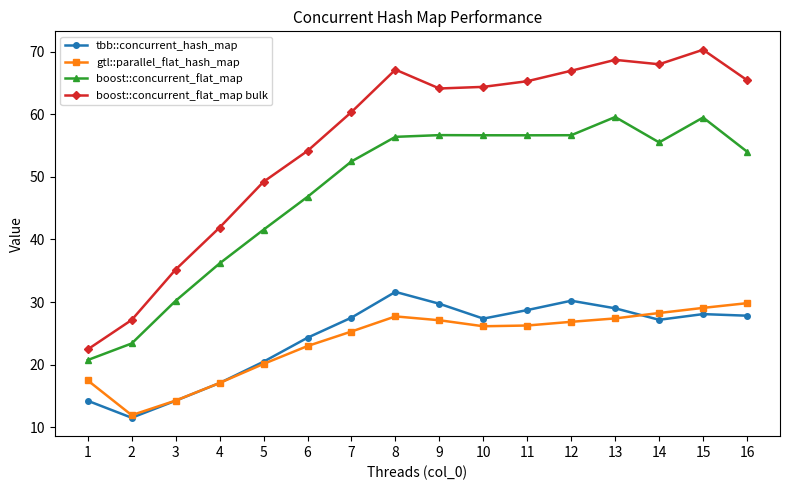

Which category has the lowest value in the tbb::concurrent_hash_map series?

2